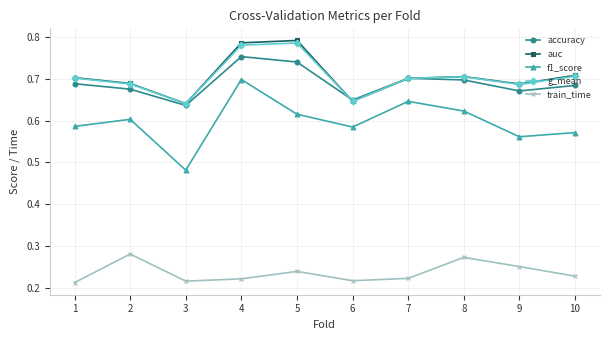

Is it true that f1_score equals 0.9 at 5?

False